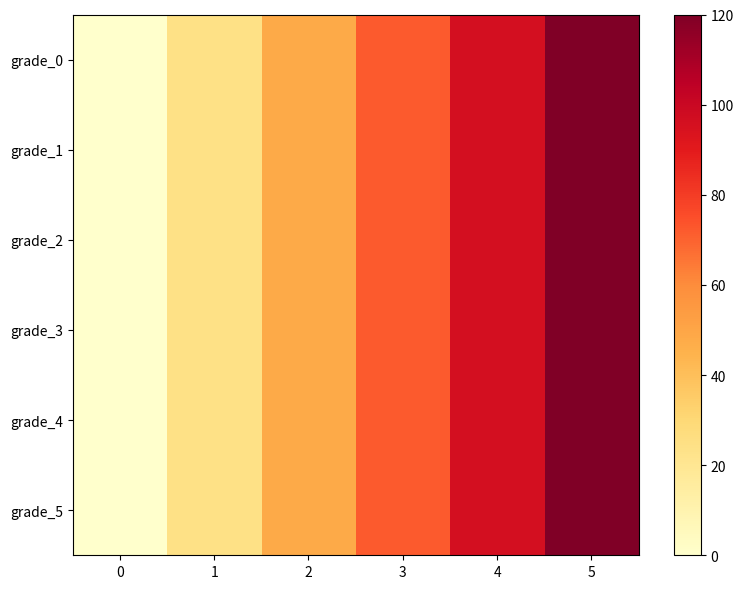

Between 1 and 5, which series saw the biggest shift?

grade_0